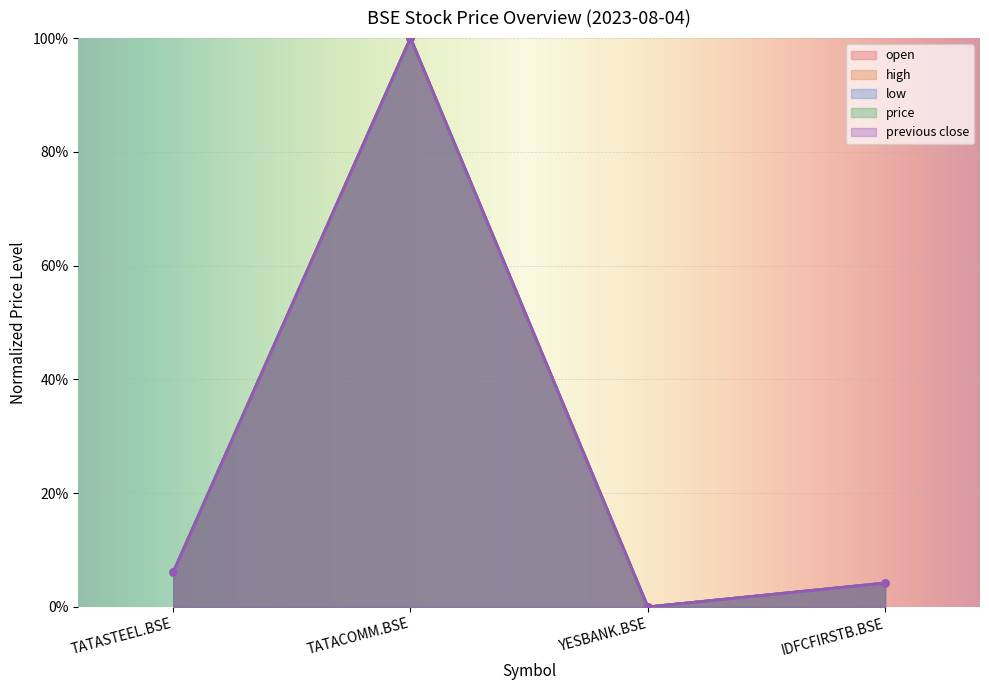

Rank the categories by high value from lowest to highest.

YESBANK.BSE, IDFCFIRSTB.BSE, TATASTEEL.BSE, TATACOMM.BSE